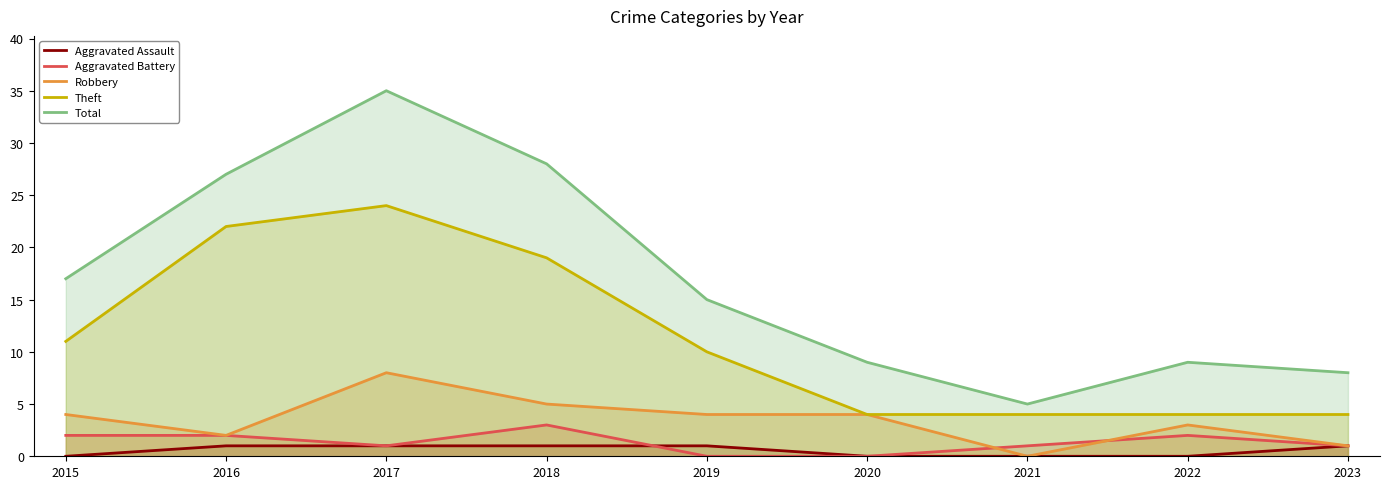

Count the Theft values in the range 4 to 19.

7